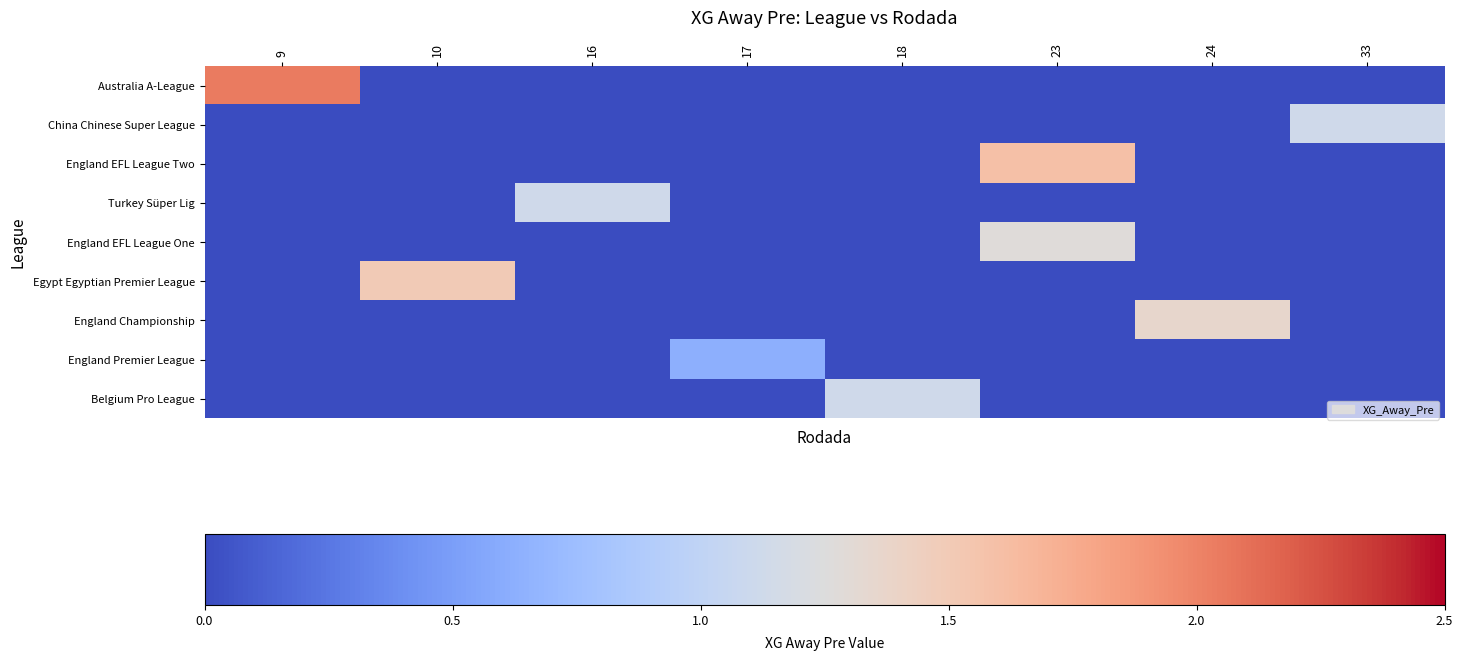

Which series has the largest range (max minus min)?

Australia A-League